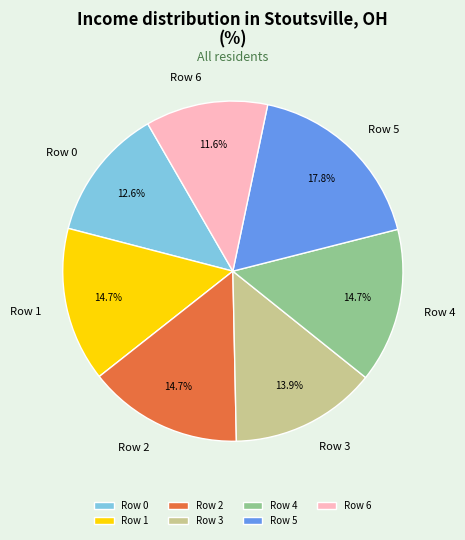

To the nearest percent, what is the difference between the largest and smallest slice percentages?

6%